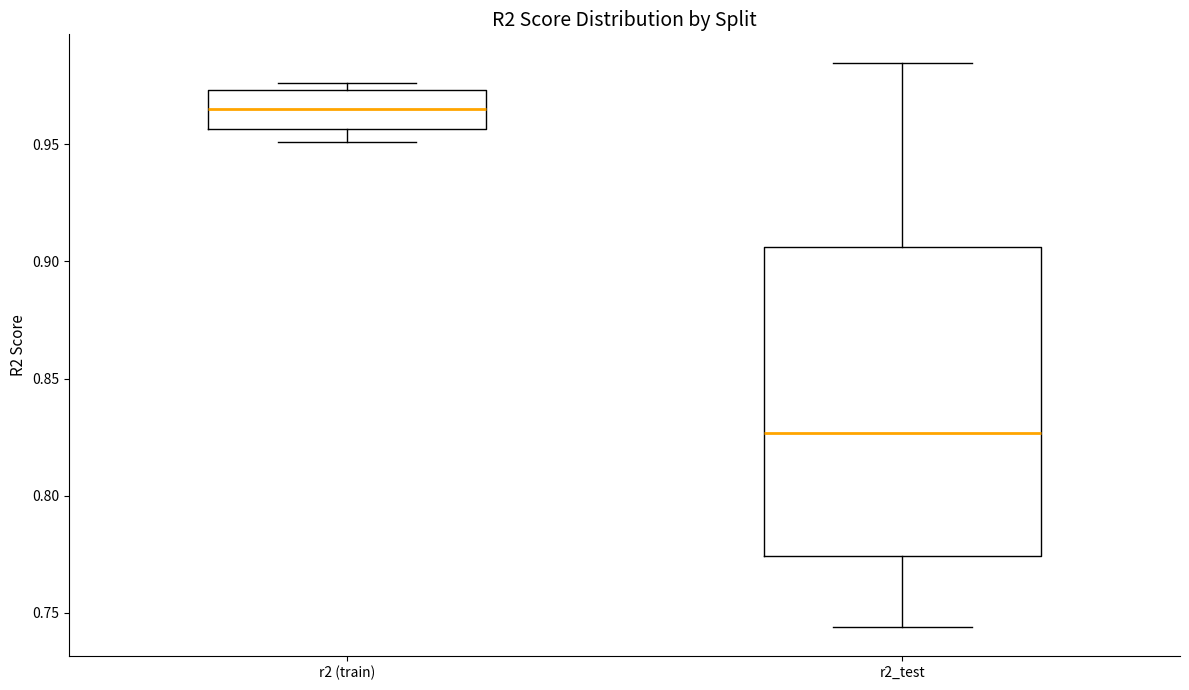

Where is the upper edge of the box for r2 (train) on the y-axis? The values are not printed on the chart, so give them approximately, as read against the axis.

0.975